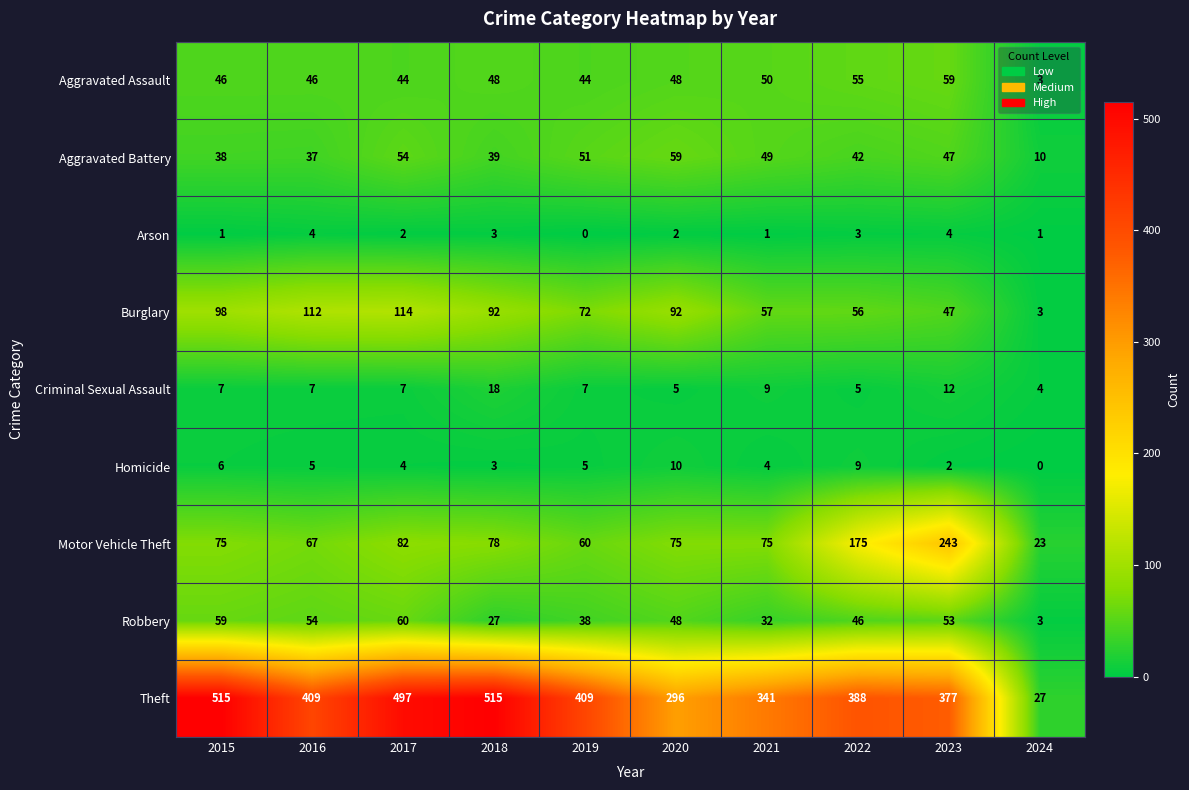

The value of Motor Vehicle Theft at 2019 is 60. True or false?

True